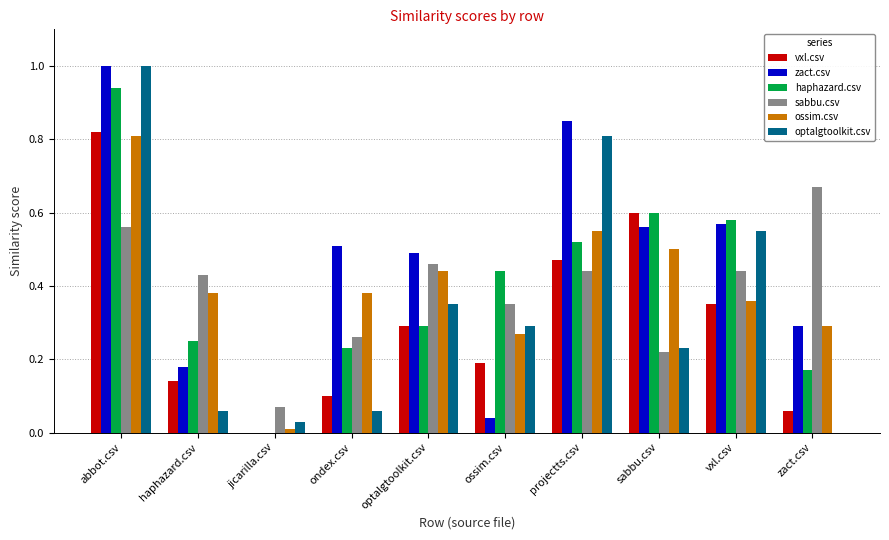

Between abbot.csv and projectts.csv, which series saw the biggest shift?

haphazard.csv